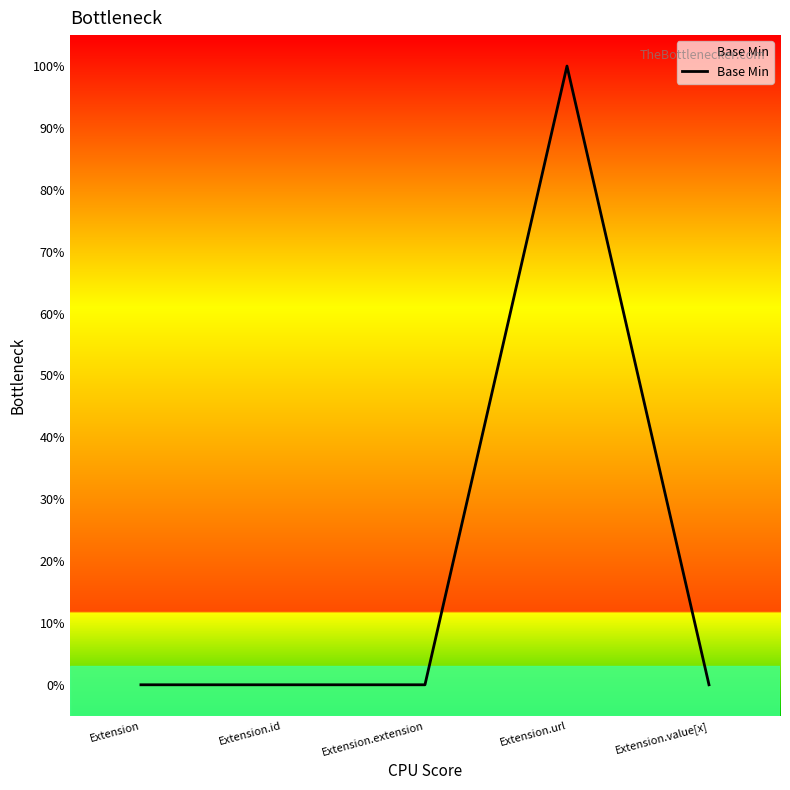

Rank the categories by value from highest to lowest.

Extension.url, Extension, Extension.id, Extension.extension, Extension.value[x]